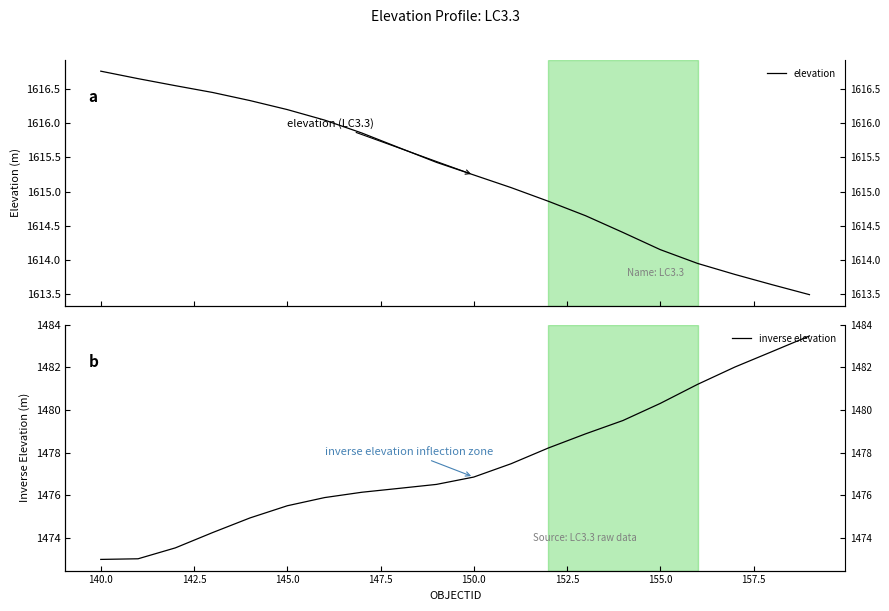

What is the minimum value shown in the chart?

1473.0